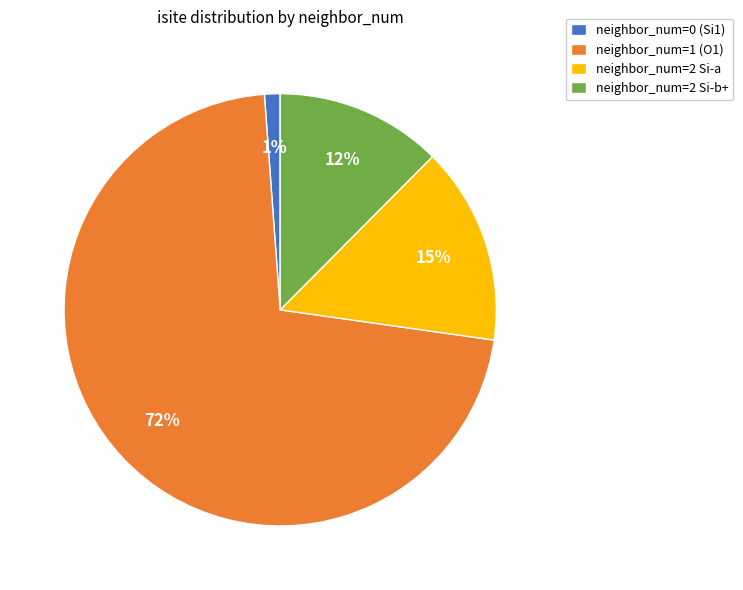

Is the sum of neighbor_num=0 (Si1) and neighbor_num=2 Si-b+ greater than half?

No